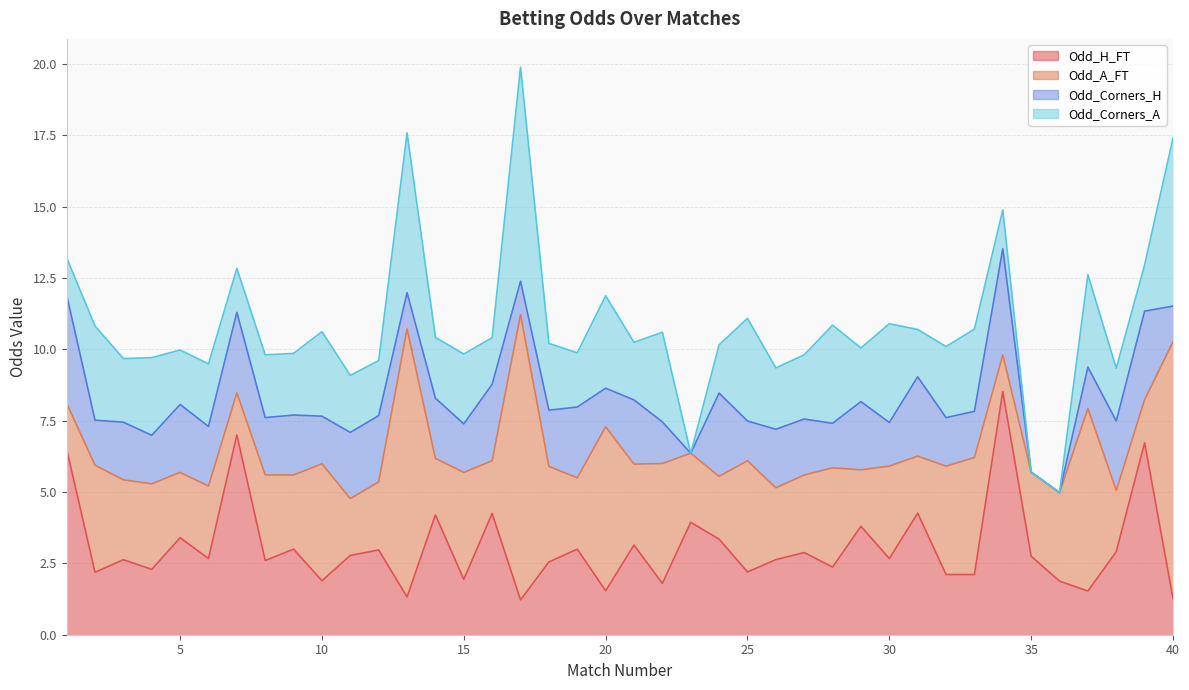

Reading left to right, extract all data points from this chart.

Odd_H_FT: 1=6.5	2=2.2	3=2.6	4=2.3	5=3.4	6=2.7	7=7.0	8=2.6	9=3.0	10=1.9	11=2.8	12=3.0	13=1.3	14=4.2	15=1.9	16=4.2	17=1.2	18=2.5	19=3.0	20=1.5	21=3.1	22=1.8	23=3.9	24=3.4	25=2.2	26=2.6	27=2.9	28=2.4	29=3.8	30=2.7	31=4.3	32=2.1	33=2.1	34=8.5	35=2.8	36=1.9	37=1.5	38=2.9	39=6.7	40=1.3
Odd_A_FT: 1=1.6	2=3.8	3=2.8	4=3.0	5=2.3	6=2.5	7=1.5	8=3.0	9=2.6	10=4.1	11=2.0	12=2.4	13=9.4	14=2.0	15=3.8	16=1.9	17=10.0	18=3.4	19=2.5	20=5.8	21=2.8	22=4.2	23=2.4	24=2.2	25=3.9	26=2.5	27=2.7	28=3.5	29=2.0	30=3.2	31=2.0	32=3.8	33=4.1	34=1.3	35=3.0	36=3.1	37=6.4	38=2.1	39=1.5	40=9.0
Odd_Corners_H: 1=3.8	2=1.6	3=2.0	4=1.7	5=2.4	6=2.1	7=2.8	8=2.0	9=2.1	10=1.7	11=2.3	12=2.3	13=1.3	14=2.1	15=1.7	16=2.7	17=1.2	18=2.0	19=2.5	20=1.4	21=2.2	22=1.5	23=0.0	24=2.9	25=1.4	26=2.0	27=2.0	28=1.6	29=2.4	30=1.5	31=2.8	32=1.7	33=1.6	34=3.7	35=0.0	36=0.0	37=1.4	38=2.4	39=3.1	40=1.2
Odd_Corners_A: 1=1.3	2=3.3	3=2.2	4=2.7	5=1.9	6=2.2	7=1.5	8=2.2	9=2.2	10=3.0	11=2.0	12=1.9	13=5.6	14=2.1	15=2.5	16=1.6	17=7.5	18=2.3	19=1.9	20=3.2	21=2.0	22=3.1	23=0.0	24=1.7	25=3.6	26=2.1	27=2.2	28=3.4	29=1.9	30=3.5	31=1.7	32=2.5	33=2.9	34=1.4	35=0.0	36=0.0	37=3.2	38=1.9	39=1.6	40=5.9